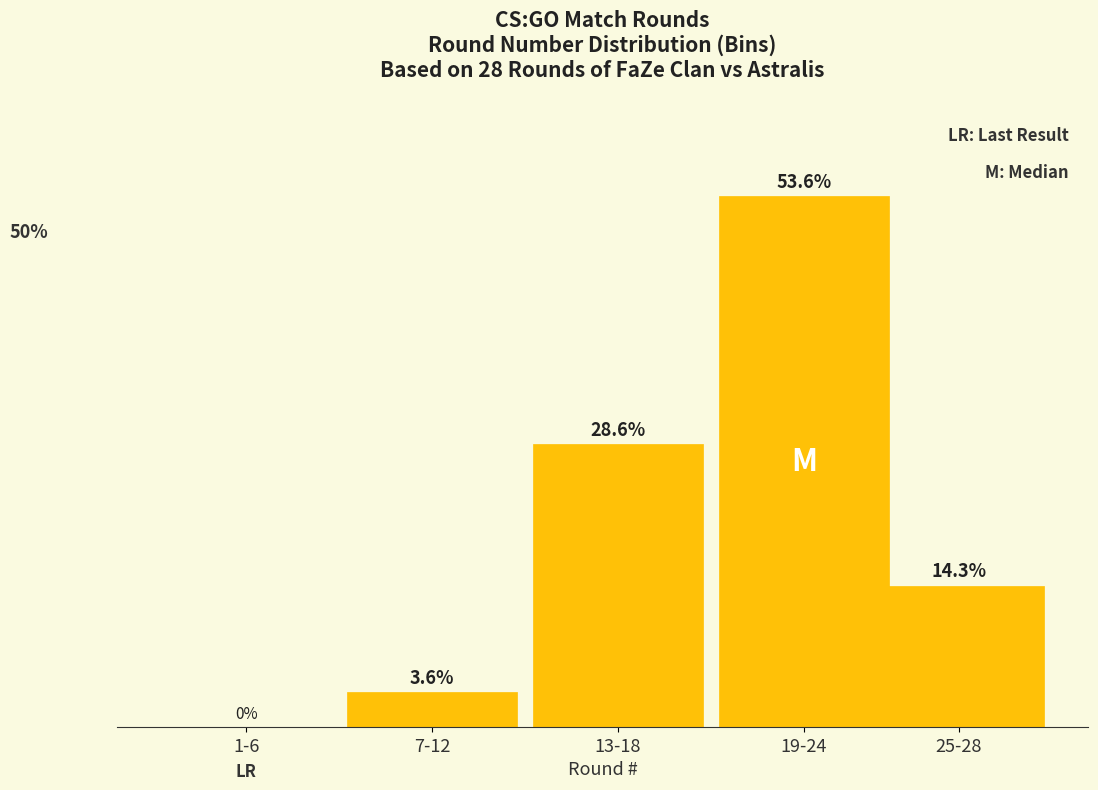

Between 19-24 and 1-6, which is larger?

19-24